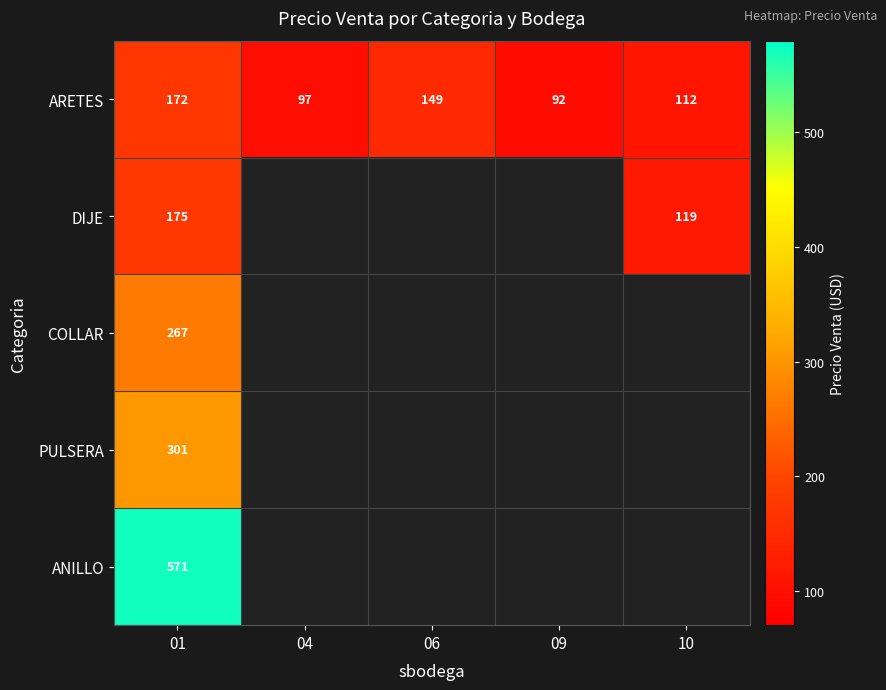

Which series changed the most between 06 and 09?

ARETES